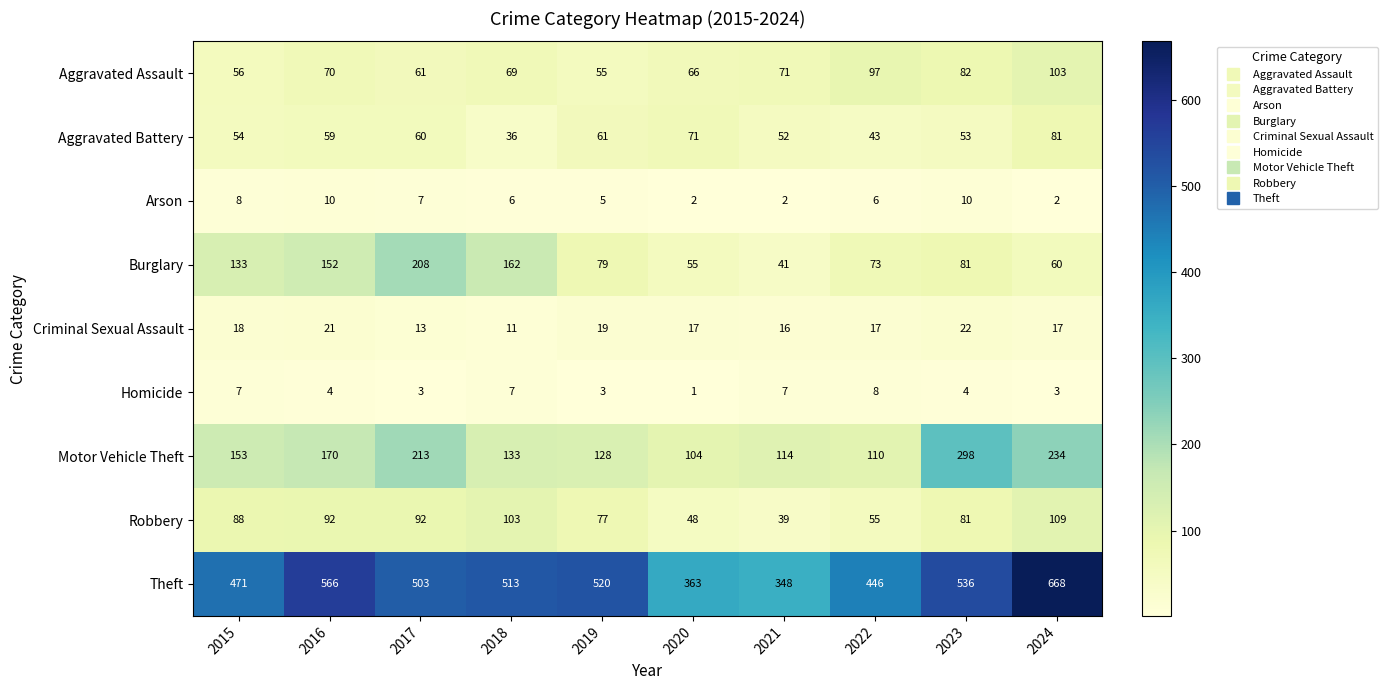

Read the Aggravated Assault value at 2015.

56